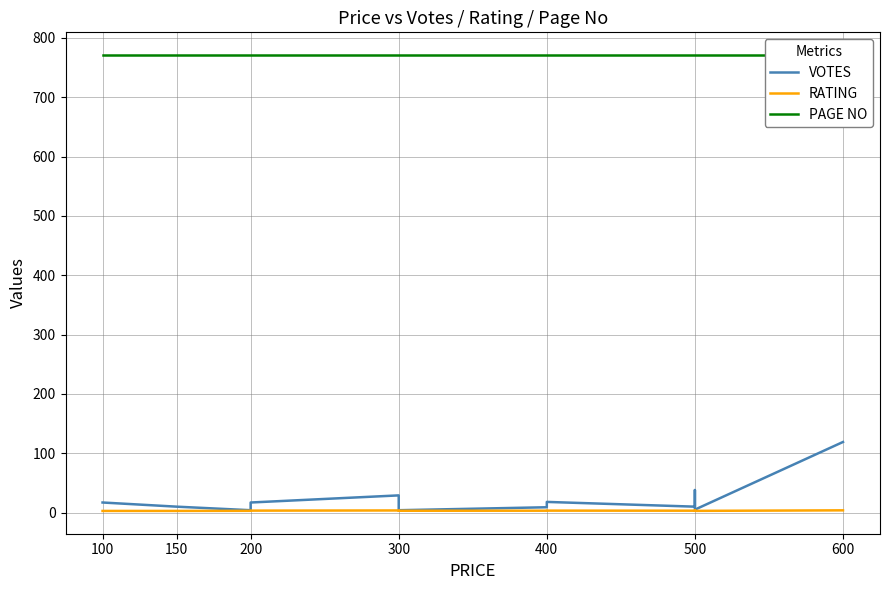

How many lines are shown in the chart?

3